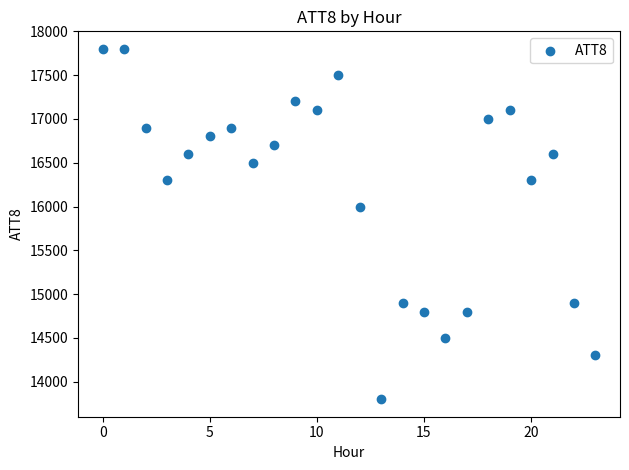

What is the range of Y values (max minus min)?

4000